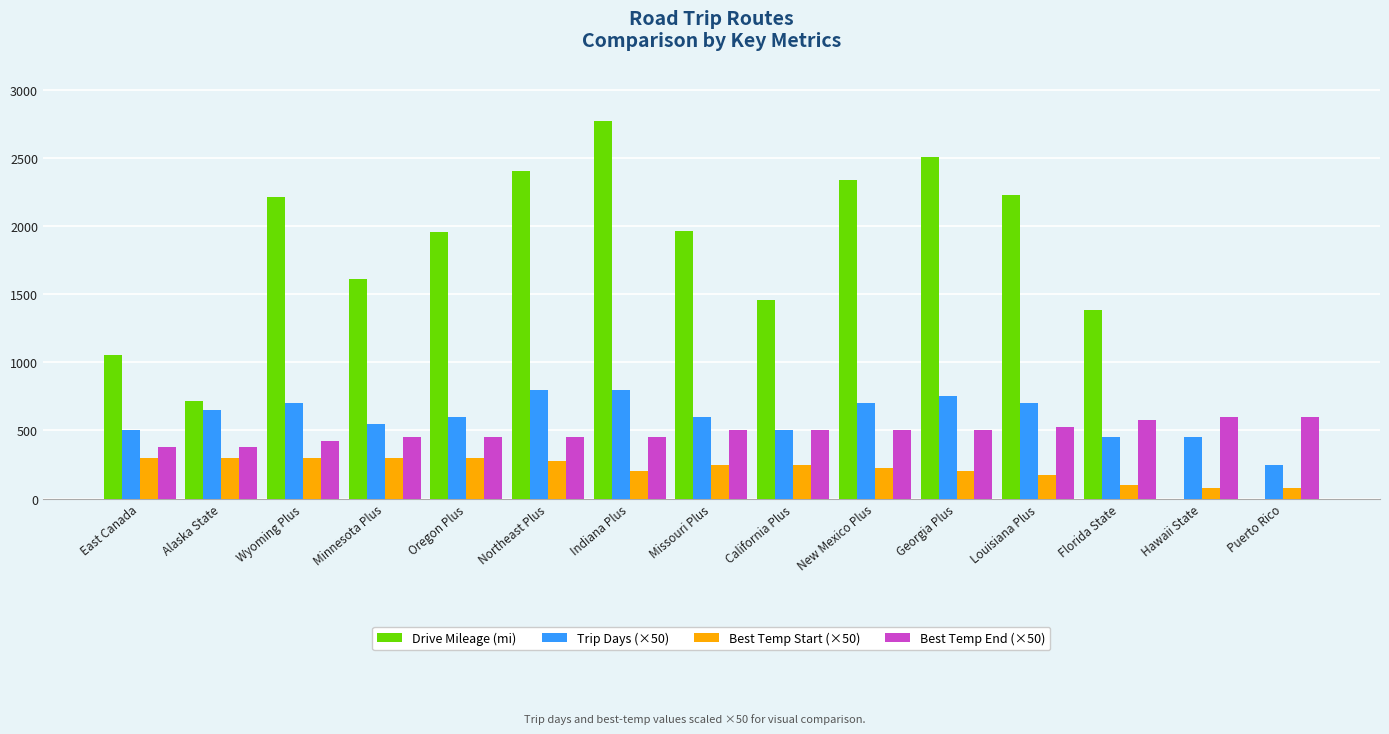

Which series changed the most between Georgia Plus and Florida State?

Drive Mileage (mi)